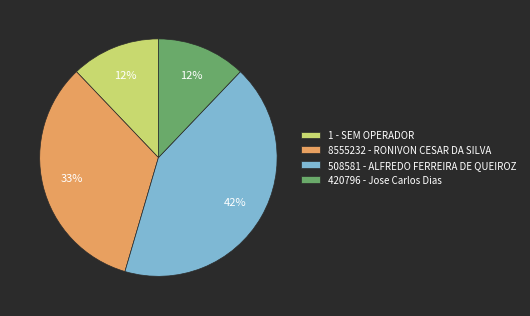

To the nearest percent, what is the combined percentage of 508581 - ALFREDO FERREIRA DE QUEIROZ and 420796 - Jose Carlos Dias?

55%